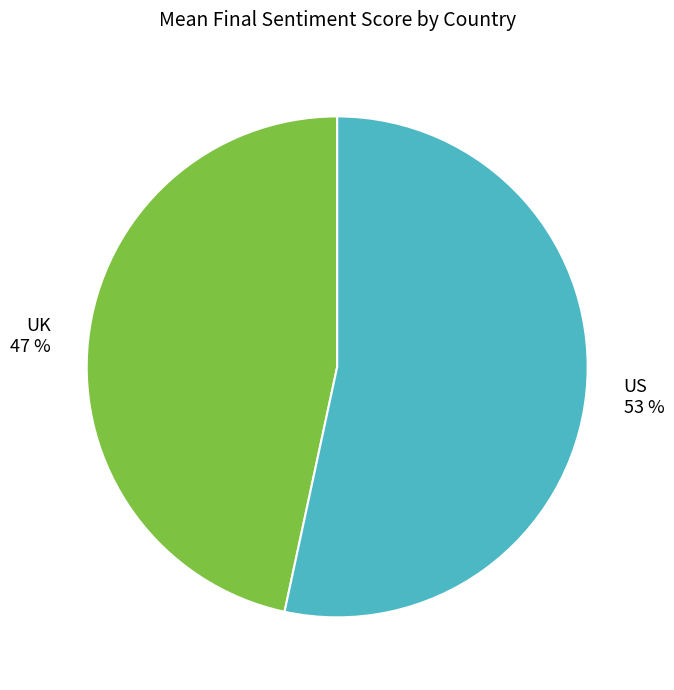

True or false: UK accounts for 34% of the total.

False